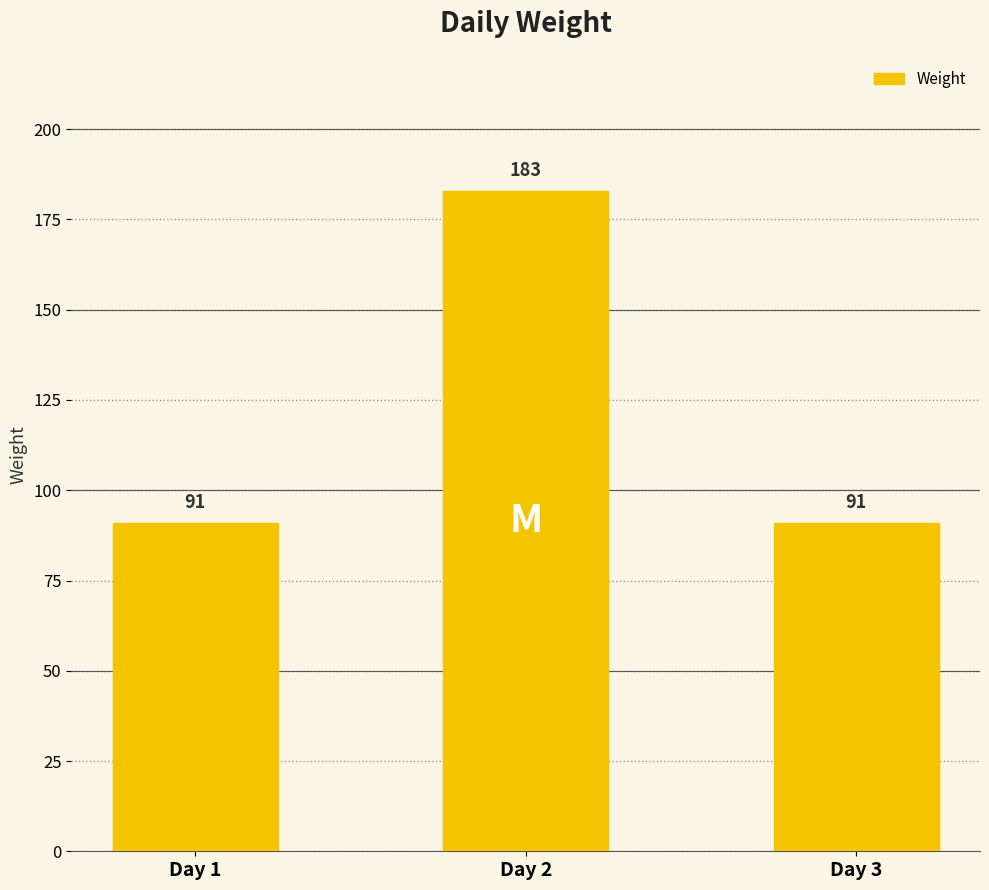

What value does the data have at Day 3?

91